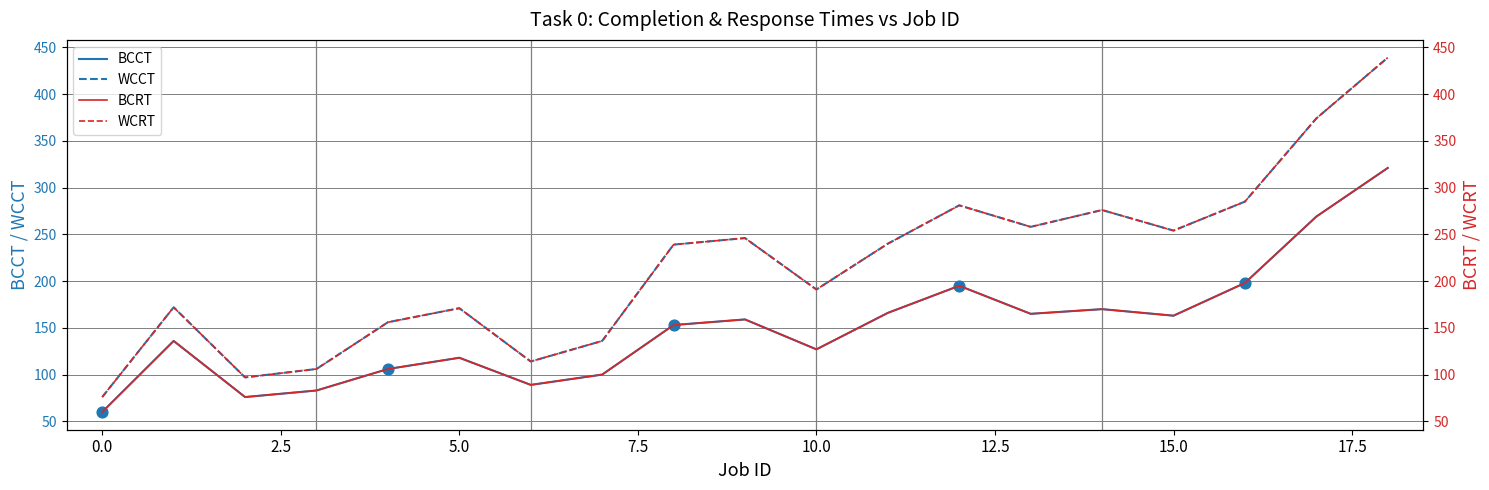

What are all the series names shown in the legend?

BCCT, WCCT, BCRT, WCRT